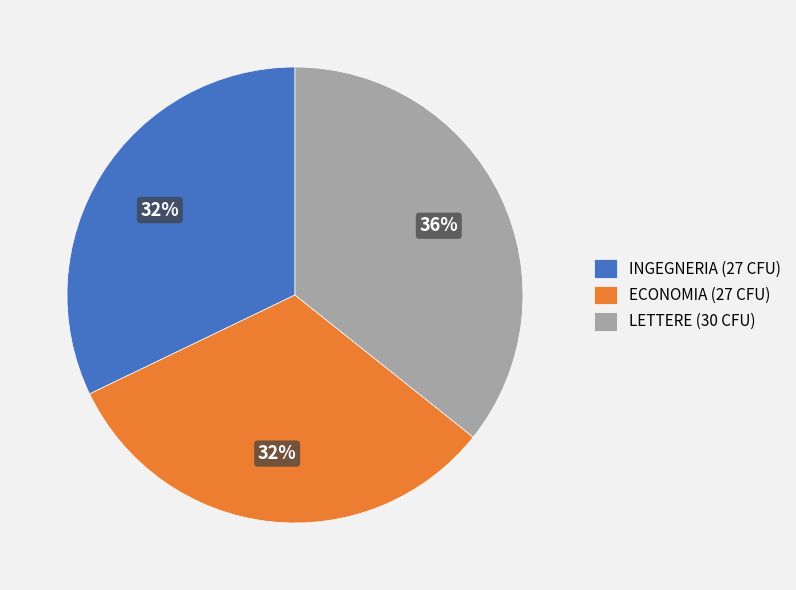

To the nearest percent, what is the average slice percentage?

33%